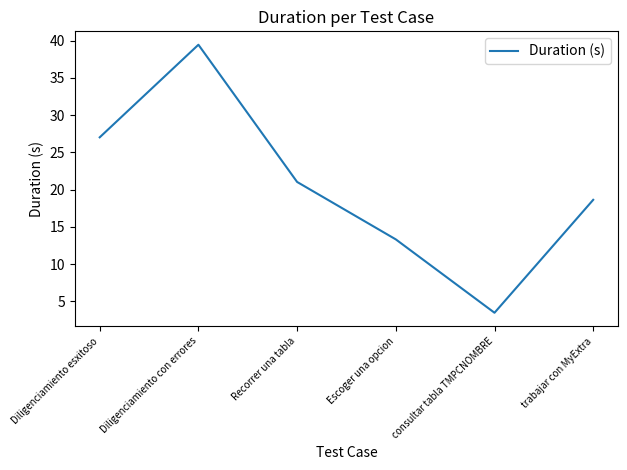

Reading right to left, what are all the values shown in this chart?

18.6	3.5	13.3	21.0	39.5	27.0